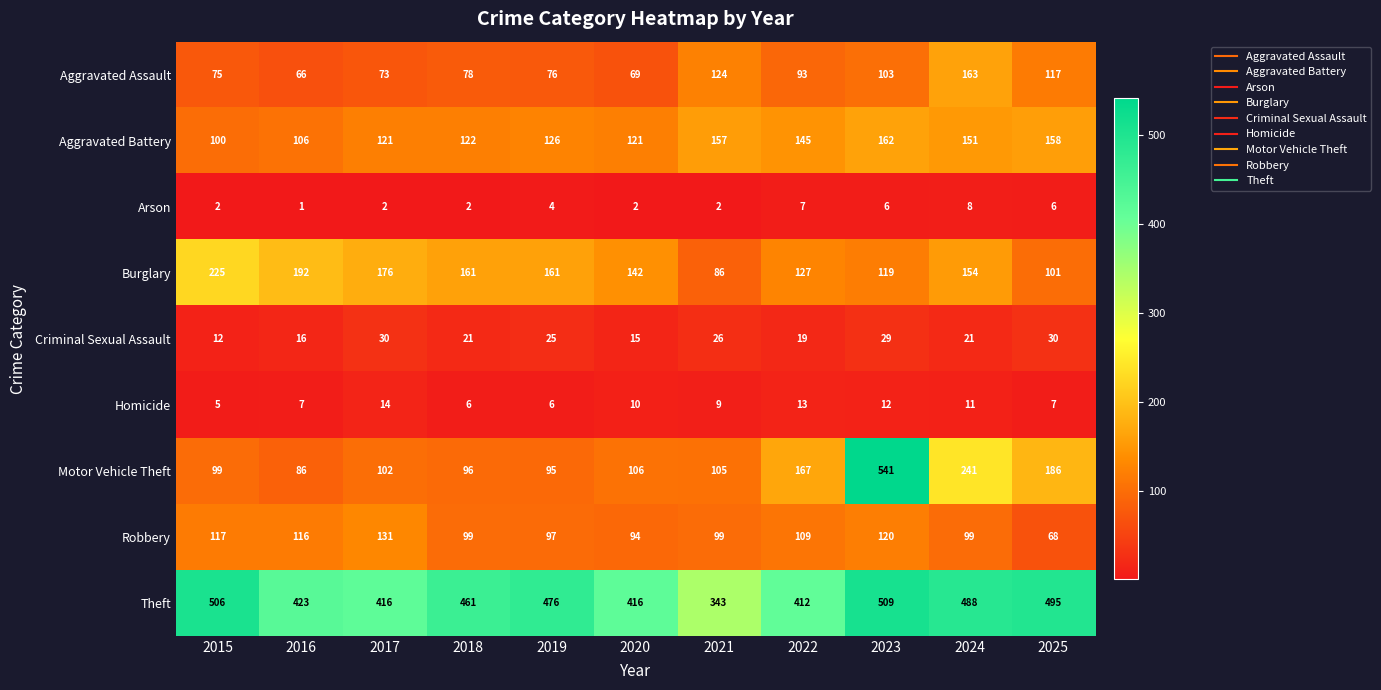

Which series has the widest spread of values?

Motor Vehicle Theft